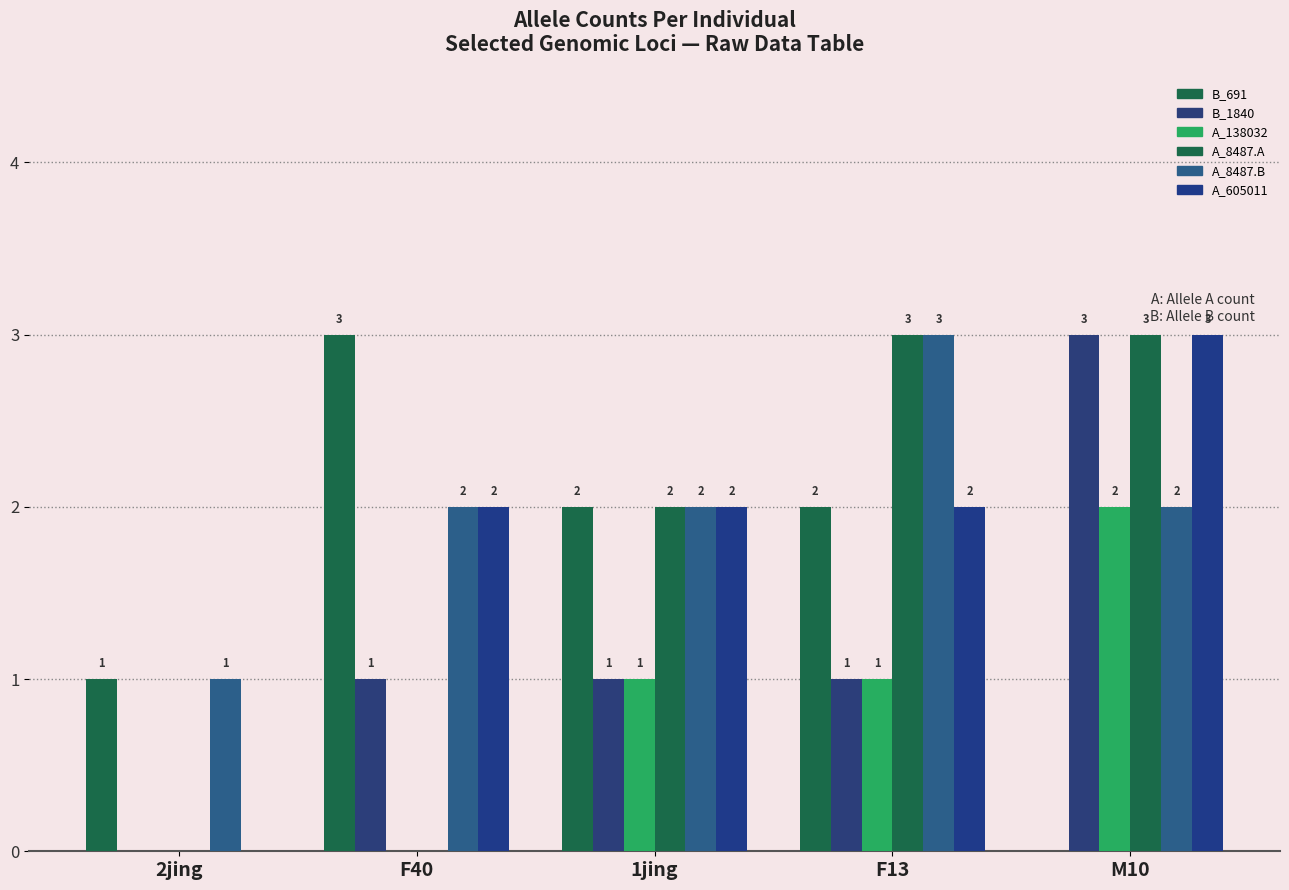

Which series has the widest spread of values?

B_691